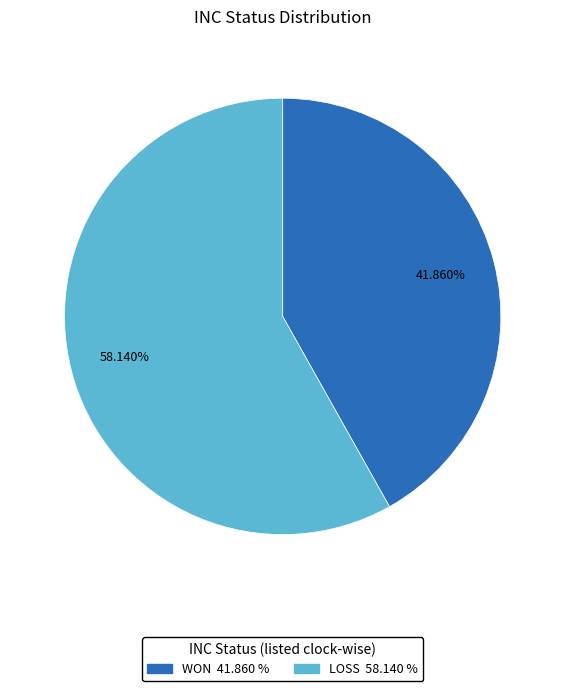

Rank the categories by value from lowest to highest.

WON, LOSS